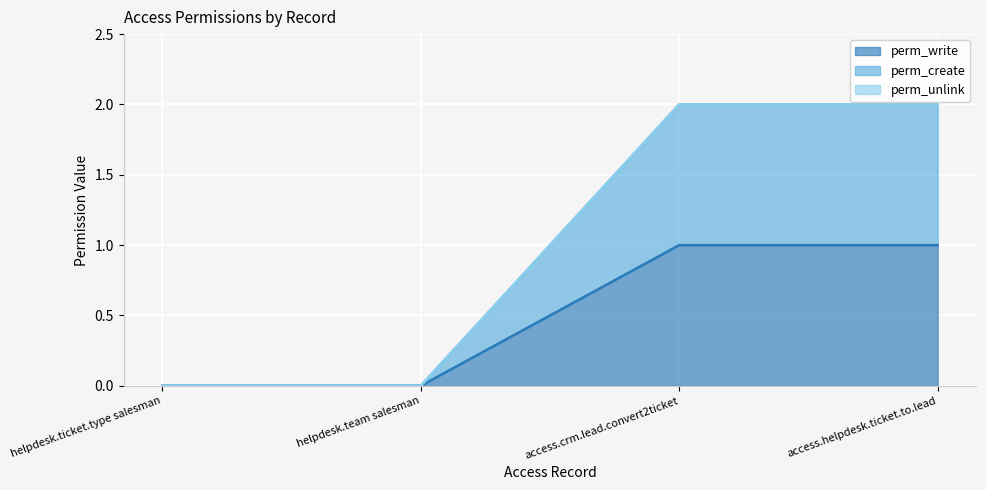

What is the label of the 3rd point from the right?

helpdesk.team salesman